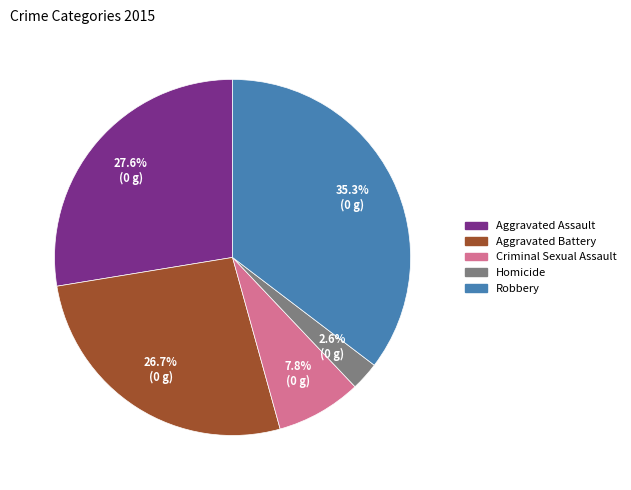

Which has a higher value, Aggravated Battery or Homicide?

Aggravated Battery